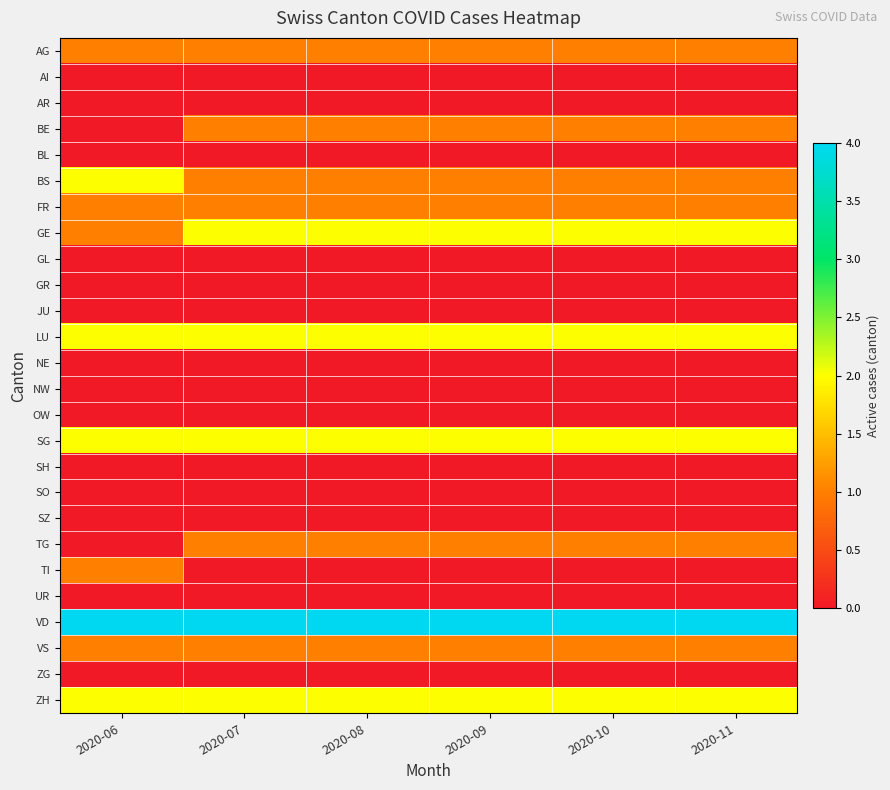

What is the total value across all series at 2020-09?

18